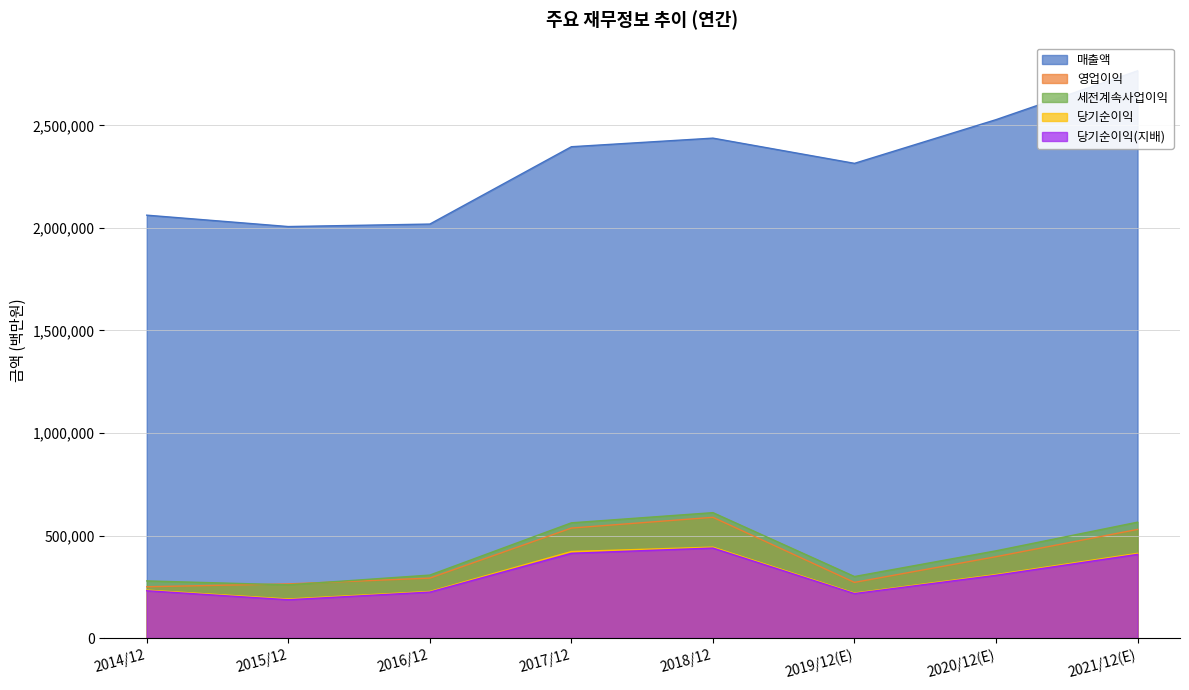

In 당기순이익(지배), how many points are higher than both neighbors (excluding endpoints)?

1